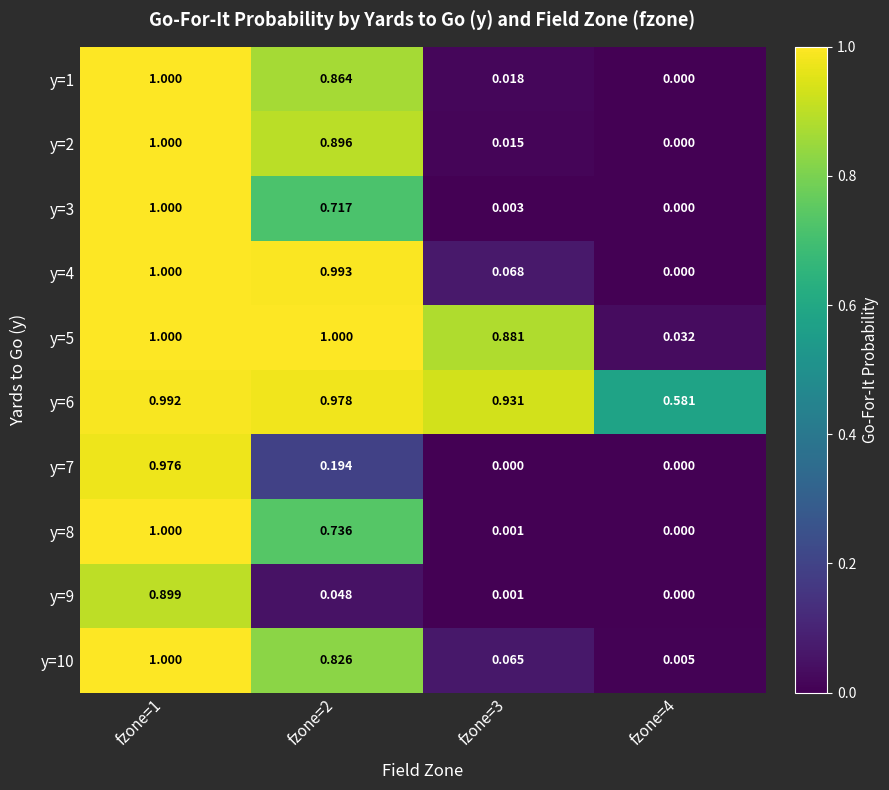

Is the value of y=3 at fzone=1 greater than the value of y=7 at fzone=1?

Yes